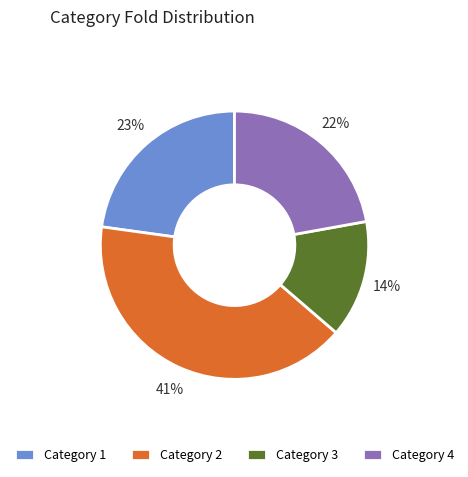

Does any single category account for the majority?

No